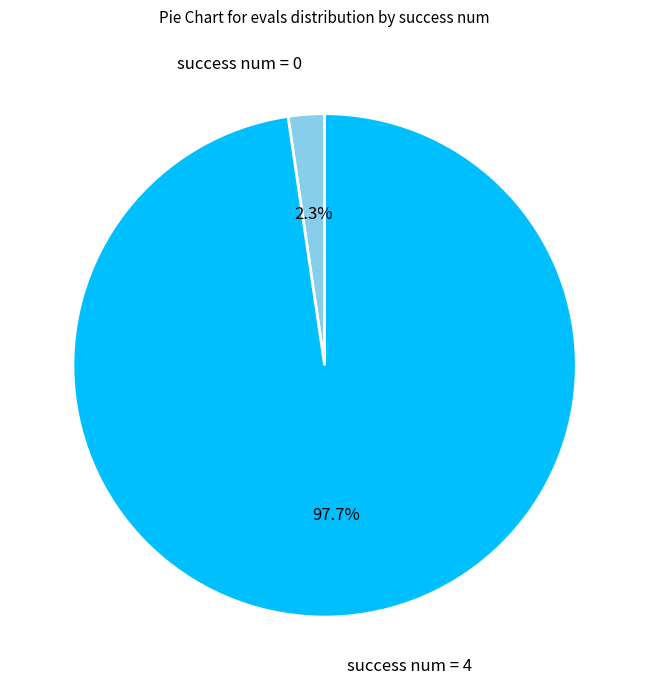

To the nearest percent, what percentage of the pie is success num = 4?

98%